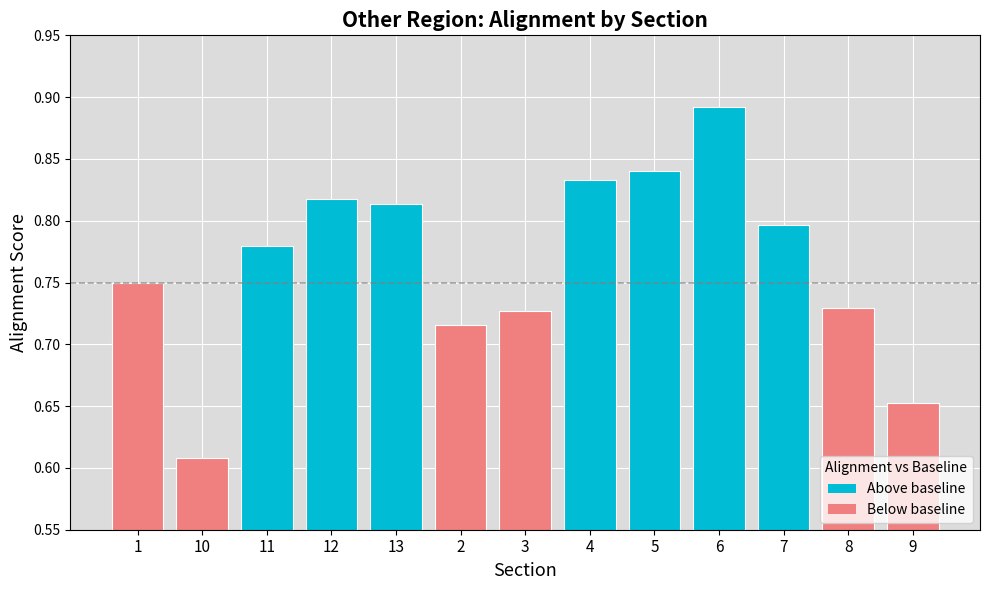

Which category has the highest value across all series?

6